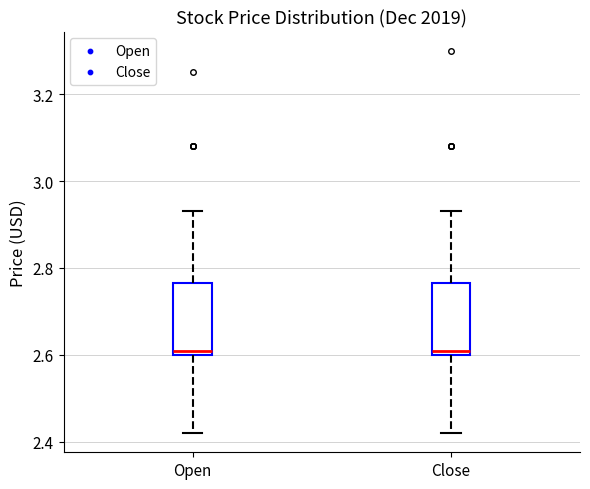

Where is the lower edge of the box for Close on the y-axis? The values are not printed on the chart, so give them approximately, as read against the axis.

2.60